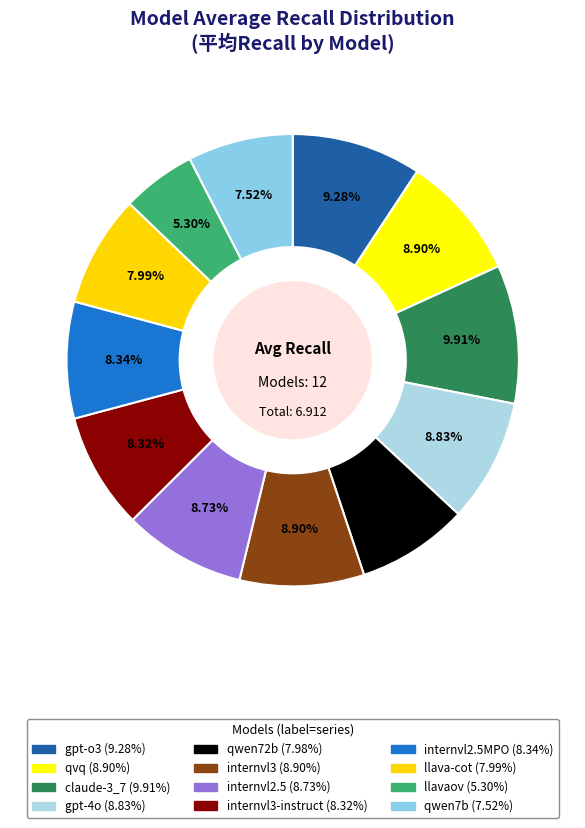

How many slices are in this pie chart?

12